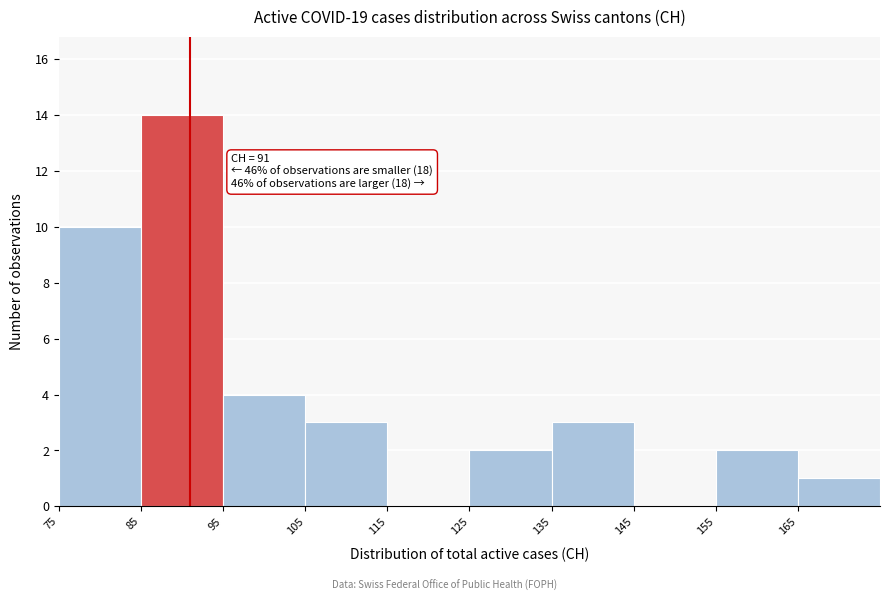

Over which range of the x-axis is the bar tallest?

85 to 95